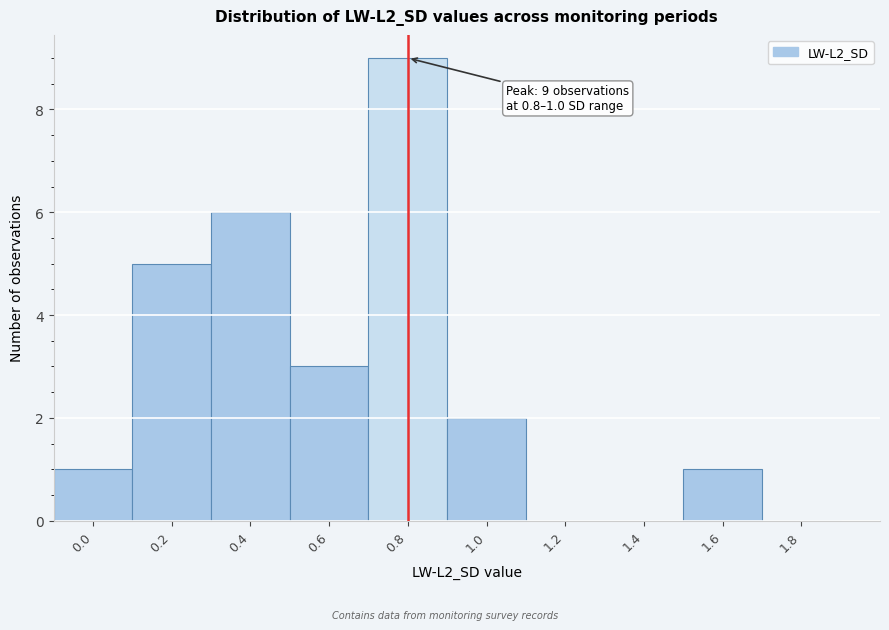

Reading left to right, what are all the values shown in this chart?

0.0=1	0.2=5	0.4=6	0.6=3	0.8=9	1.0=2	1.2=0	1.4=0	1.6=1	1.8=0